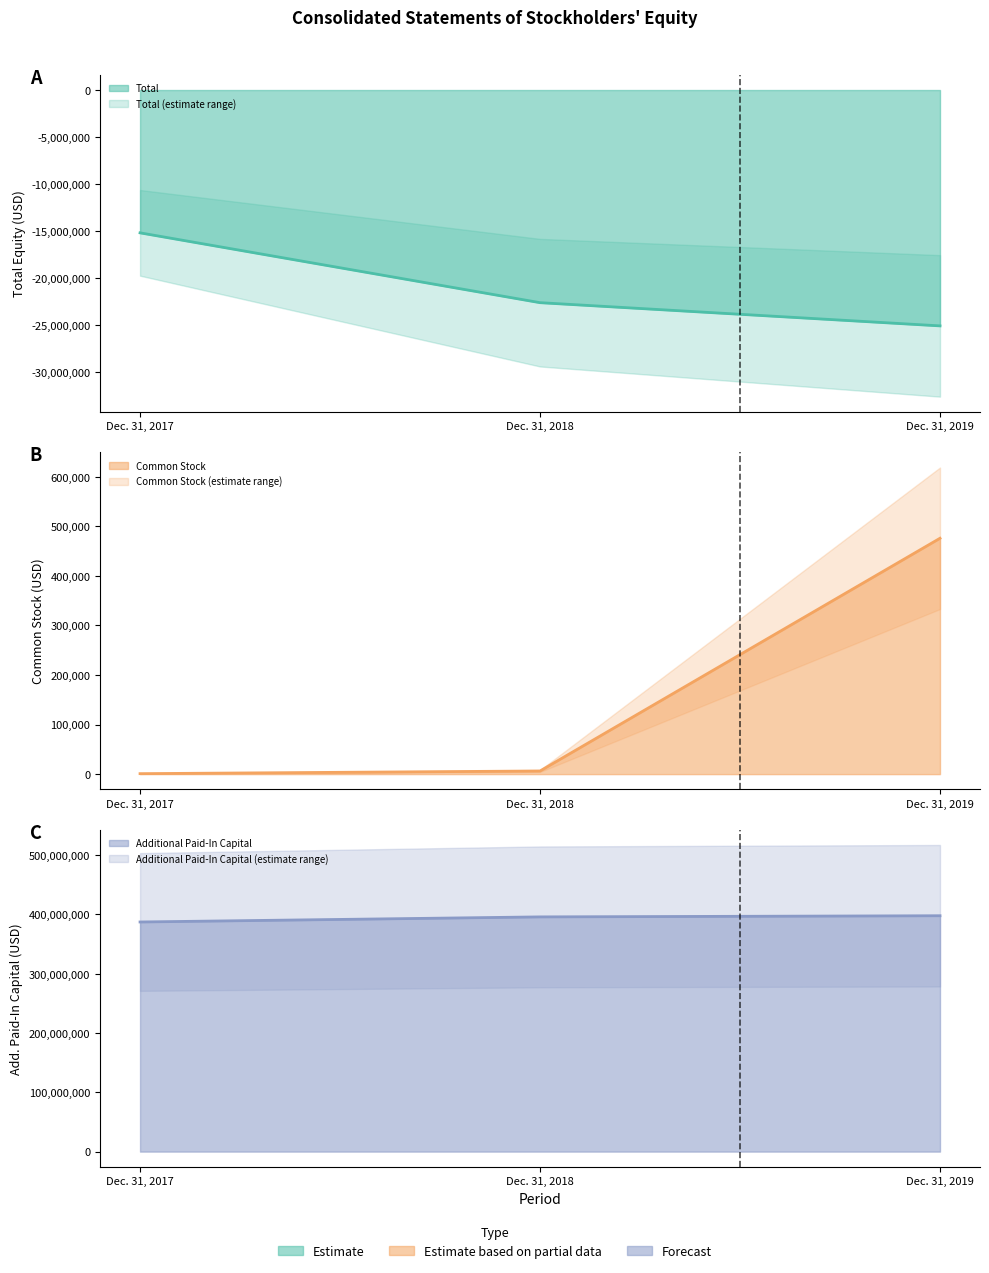

Reading left to right, list all the values displayed in this chart.

Total: Dec. 31, 2017=-15202335	Dec. 31, 2018=-22635896	Dec. 31, 2019=-25106781
Common Stock: Dec. 31, 2017=961	Dec. 31, 2018=6354	Dec. 31, 2019=475917
Additional Paid-In Capital: Dec. 31, 2017=387292174	Dec. 31, 2018=395889712	Dec. 31, 2019=397817526